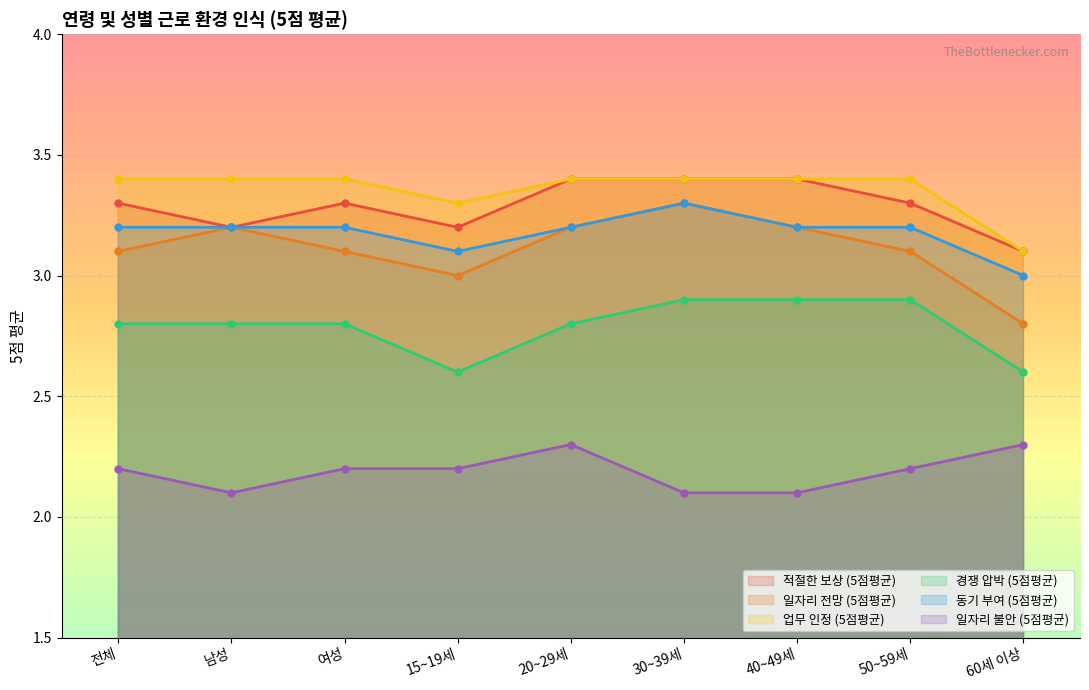

What is the total value across all series at 15~19세?

17.4